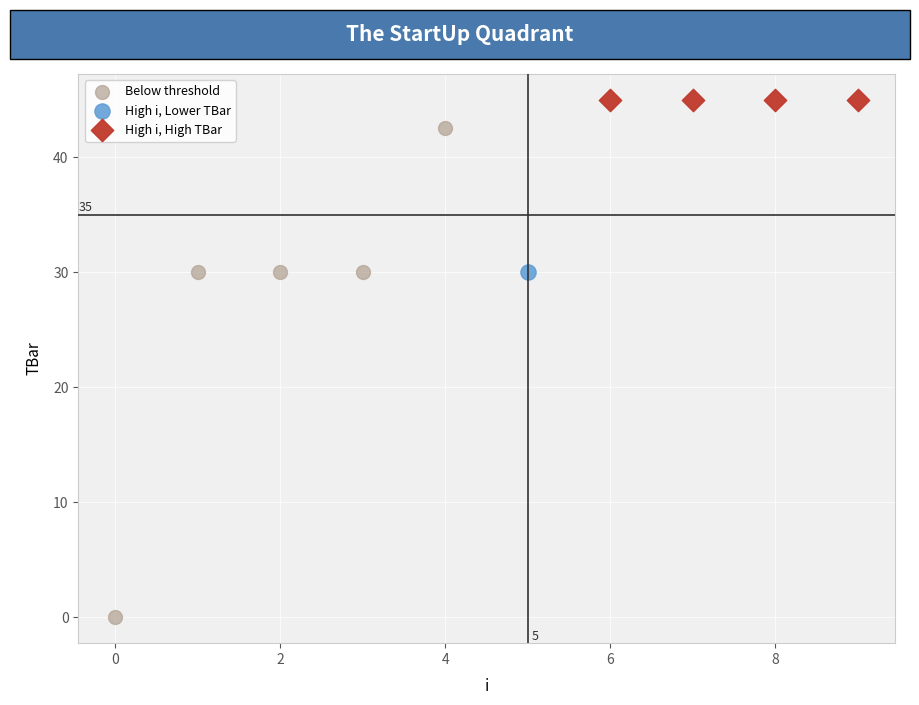

What are all the series names shown in the legend?

Below threshold, High i, Lower TBar, High i, High TBar